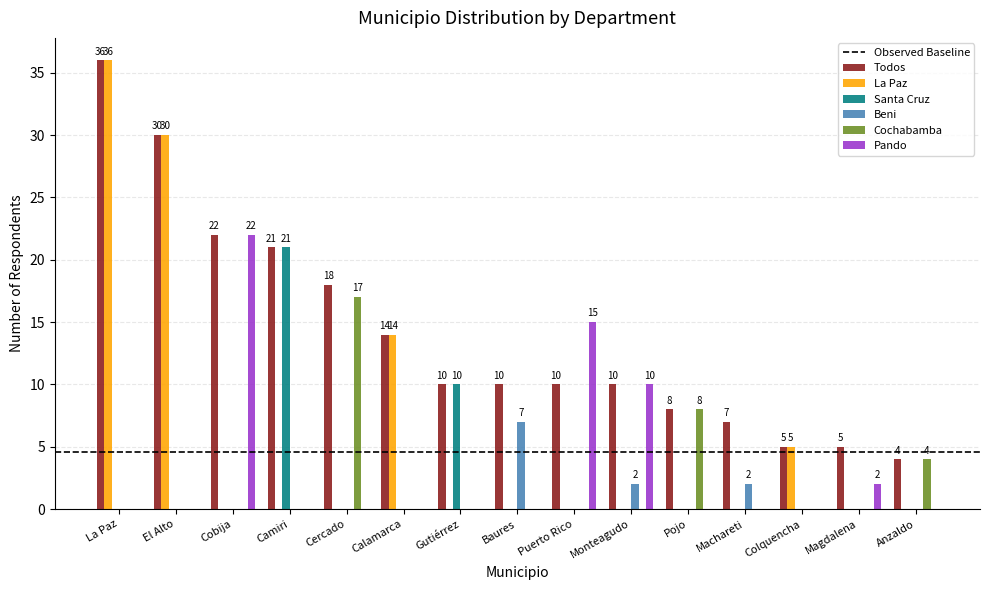

Is the value of La Paz at La Paz greater than the value of Cochabamba at Baures?

Yes